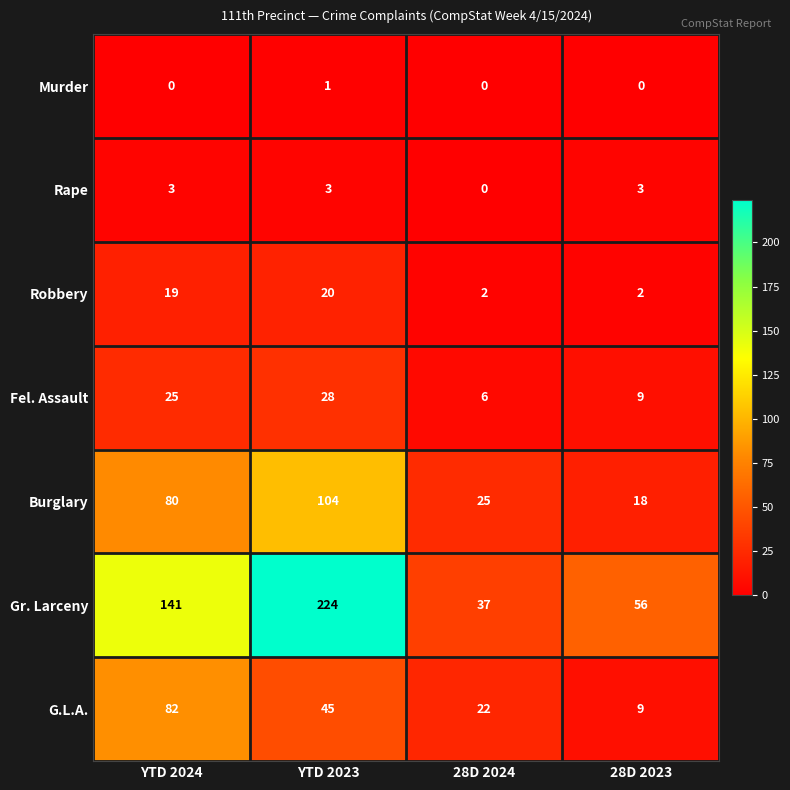

How many categories are shown in the chart?

4